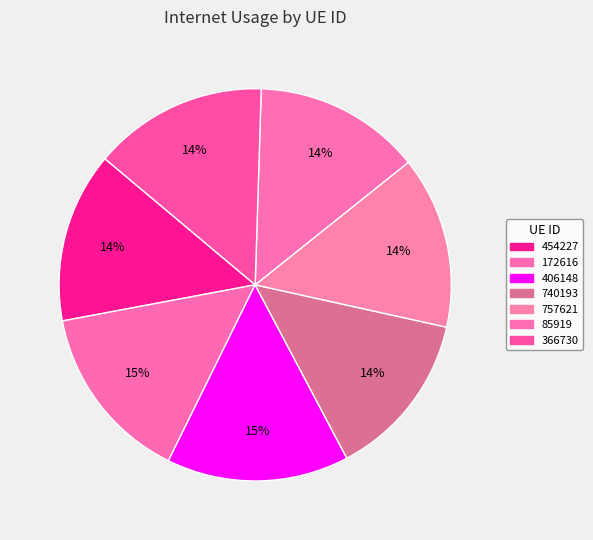

What percentage do 85919 and 454227 together represent?

27.8%